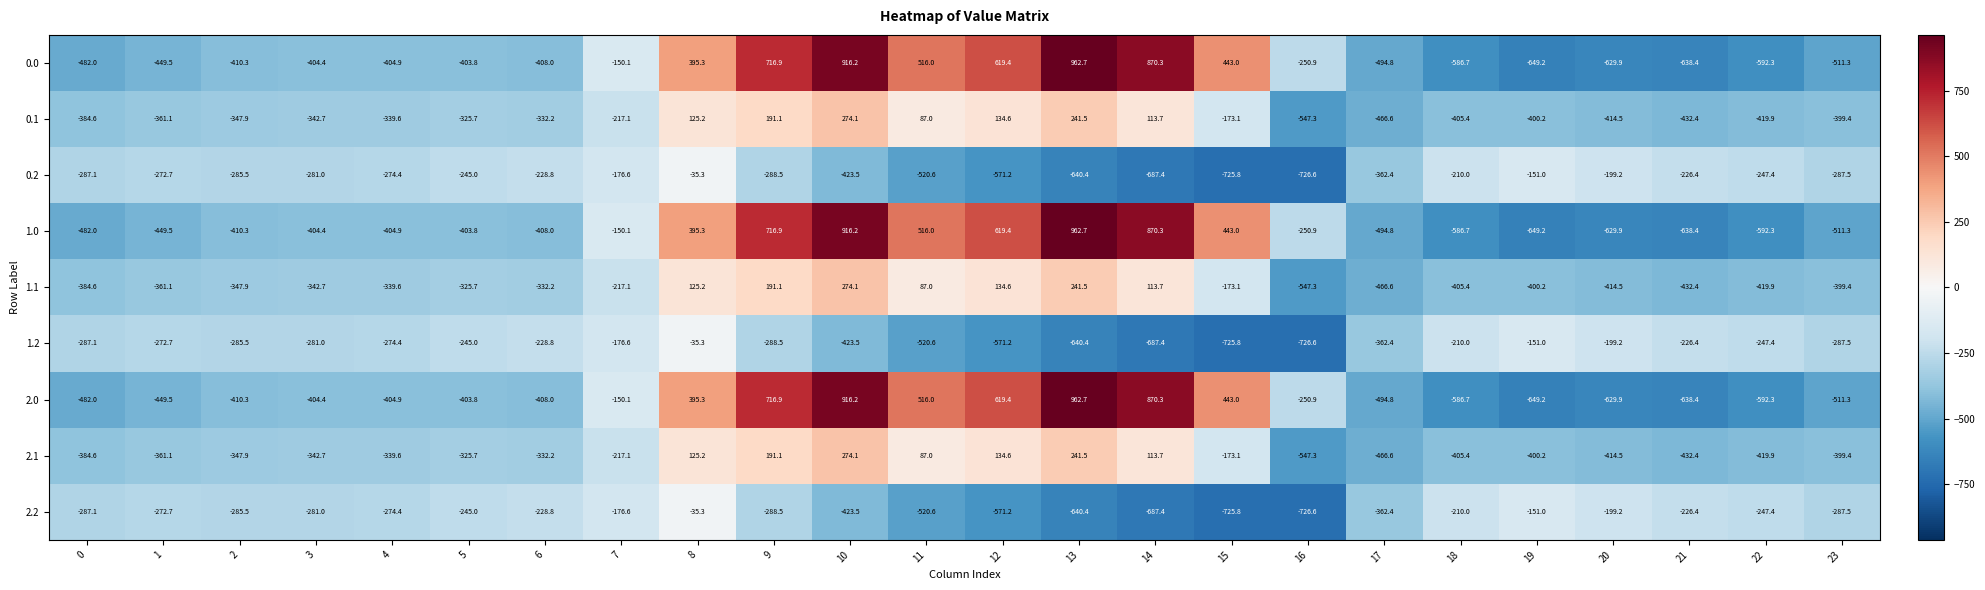

True or false: 2.1 has a value of -342.7 at 3.

True